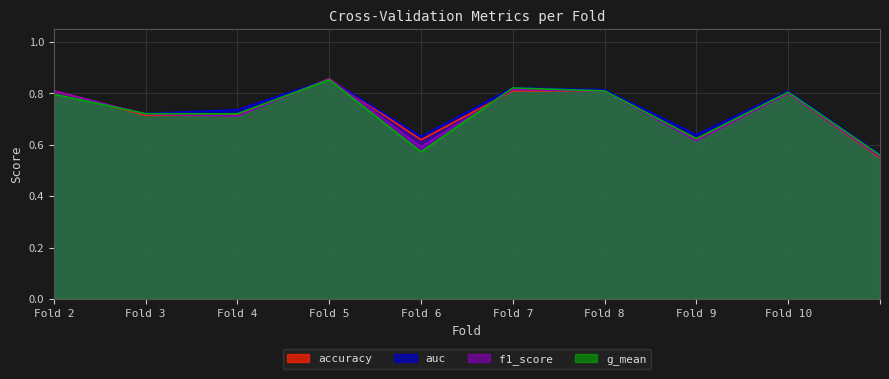

At which category does auc reach its first local peak?

Fold 5